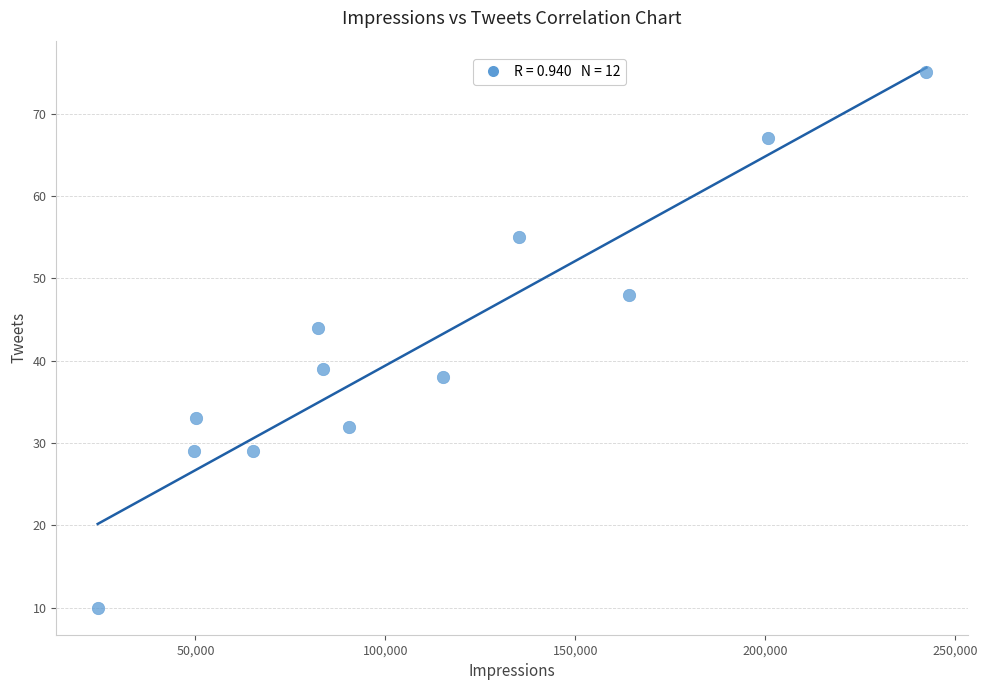

What Y value in the scatter plot is closest to 42?

44